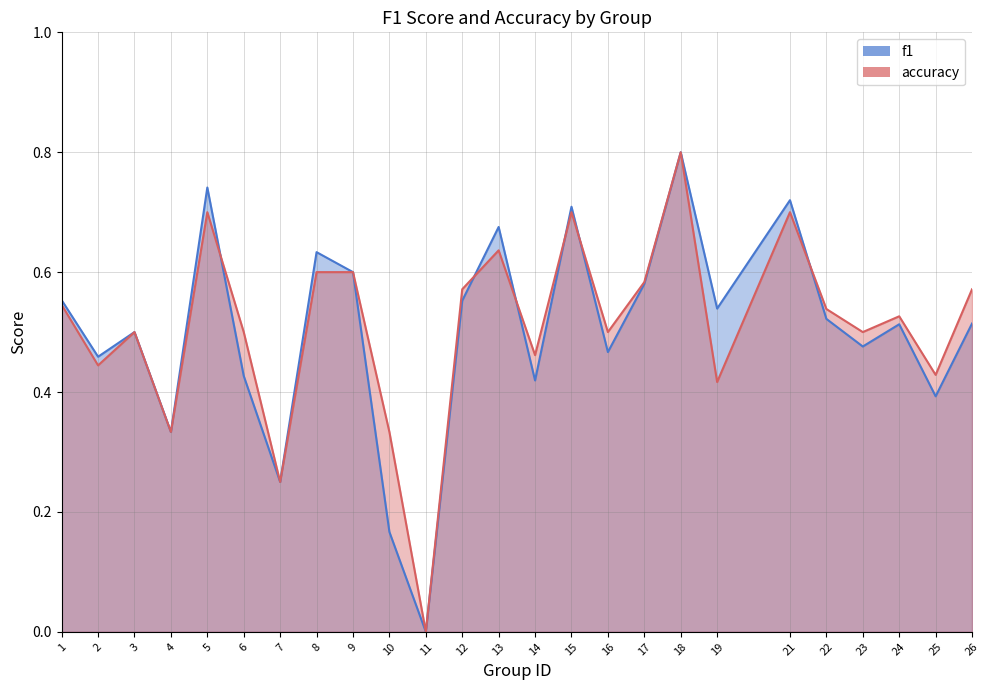

List the series in order of their peak value, highest first.

f1, accuracy